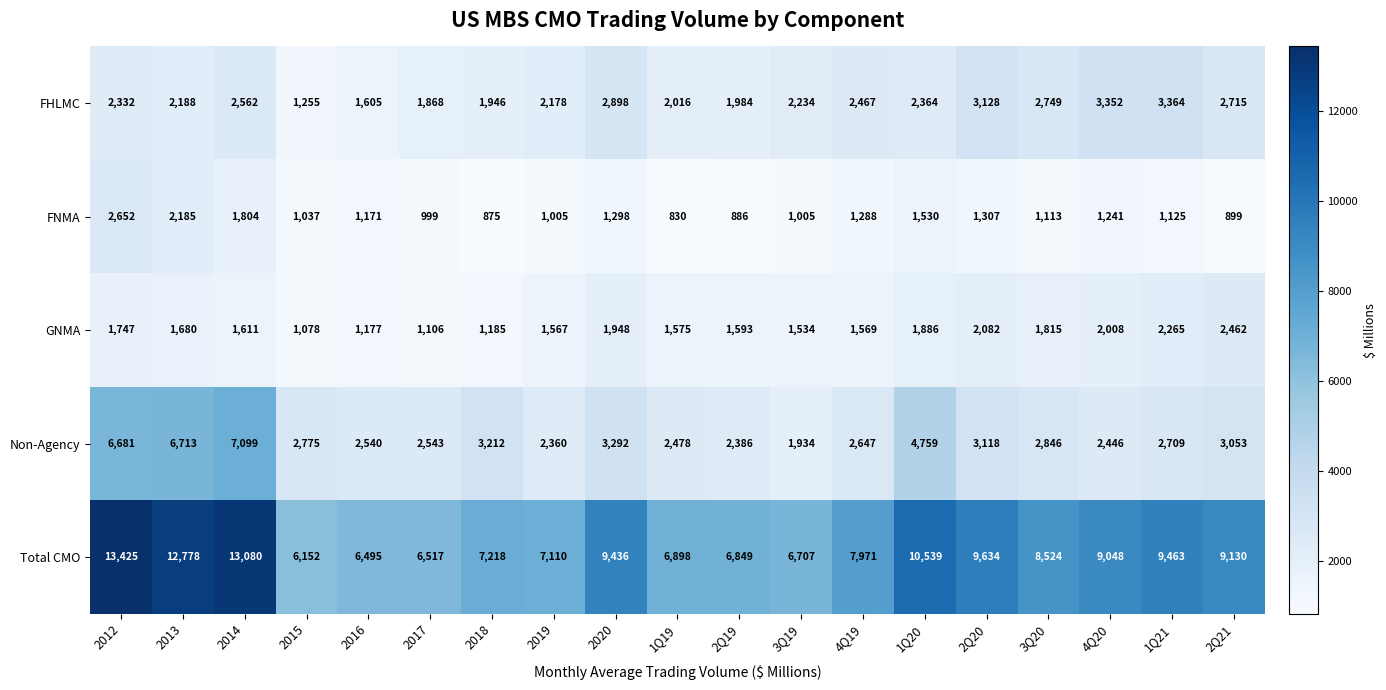

The FHLMC series shows 1302 at 2012. True or false?

False